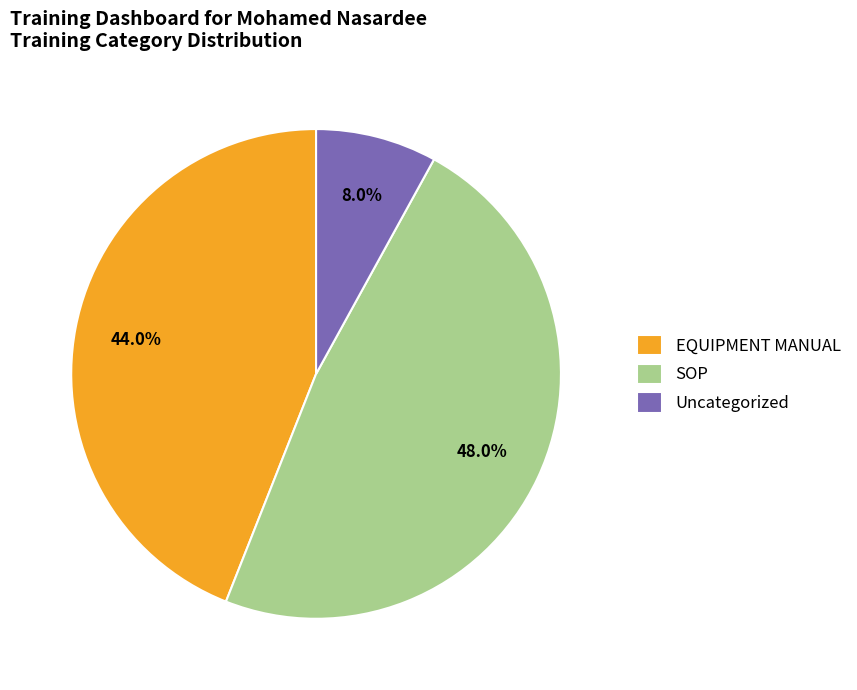

To the nearest percent, what percentage of the pie is EQUIPMENT MANUAL?

44%